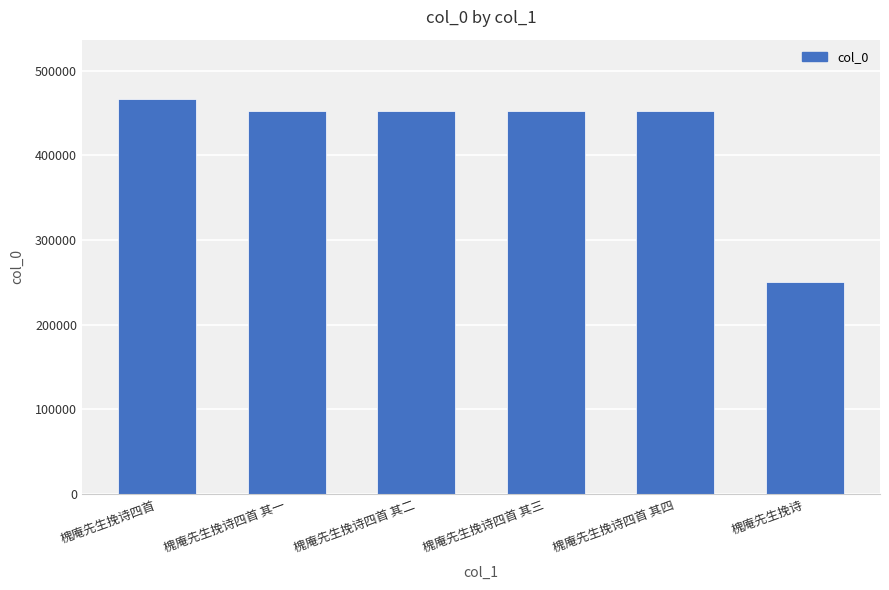

True or false: the data shows 131339 at 槐庵先生挽诗四首 其三.

False